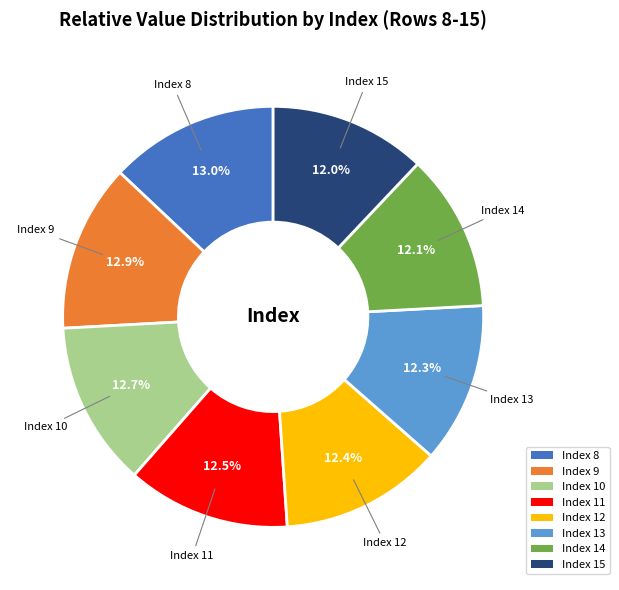

Is there any slice that represents more than half of the pie?

No